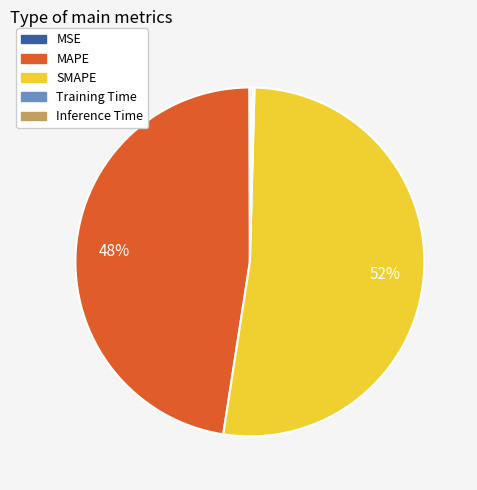

Is it true that SMAPE is 52% of the pie?

True